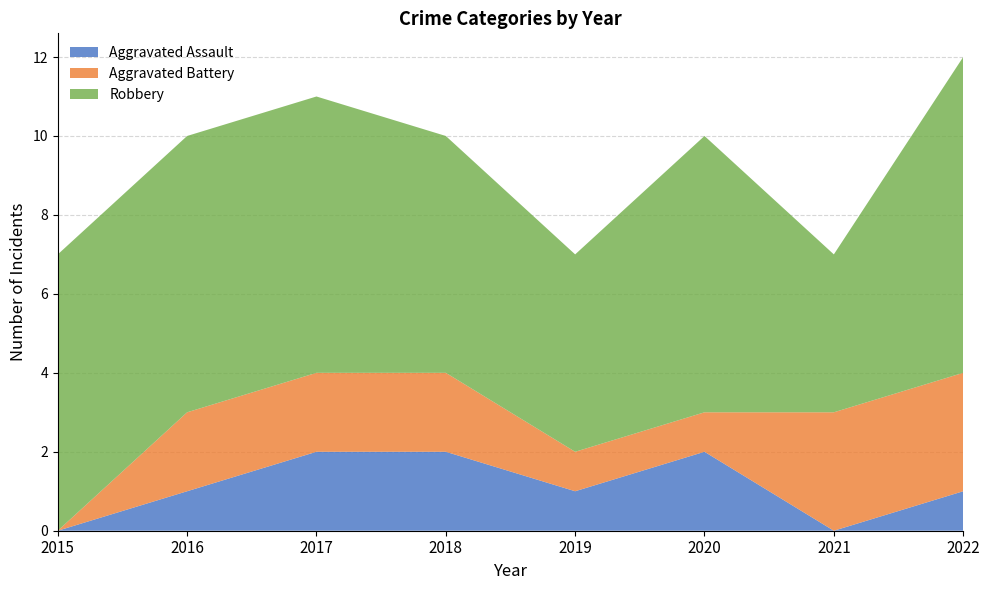

Reading left to right, what are all the values shown in this chart?

Aggravated Assault: 0	1	2	2	1	2	0	1
Aggravated Battery: 0	2	2	2	1	1	3	3
Robbery: 7	7	7	6	5	7	4	8